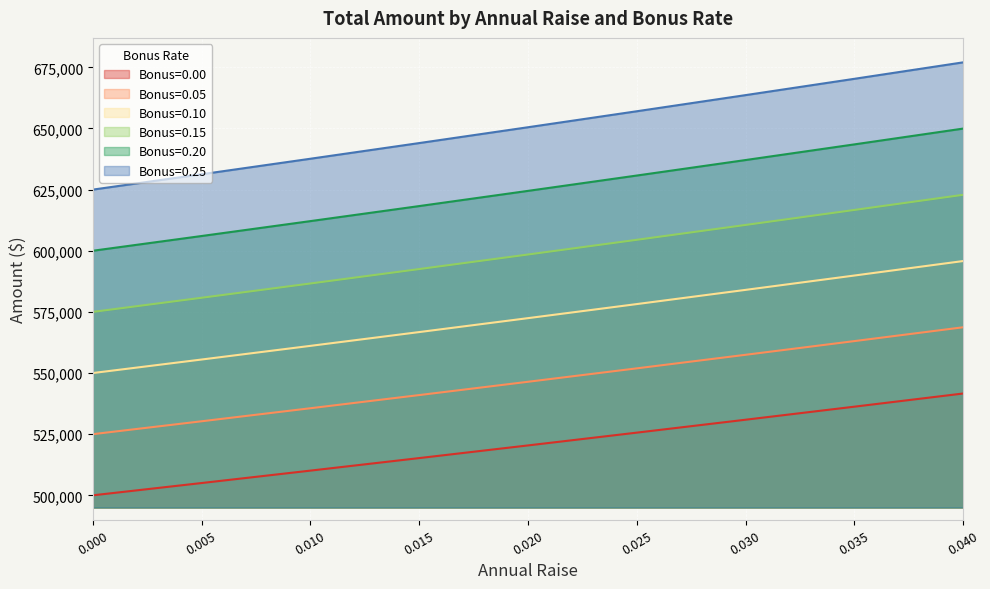

How many lines are shown in the chart?

6